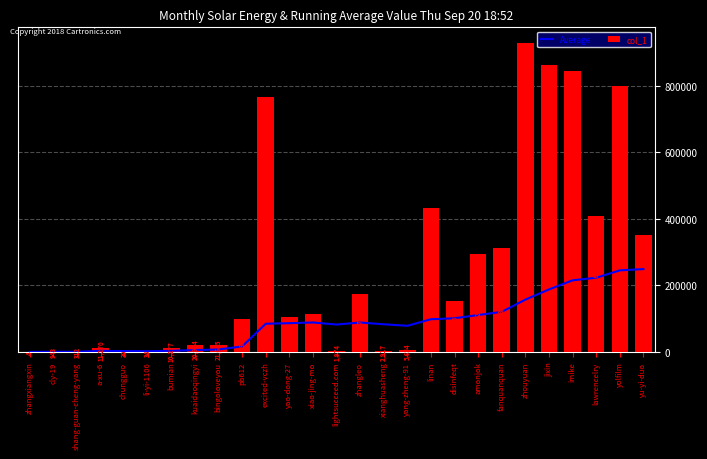

What is the value of the Average bar at the 22nd from the left?

157323.9